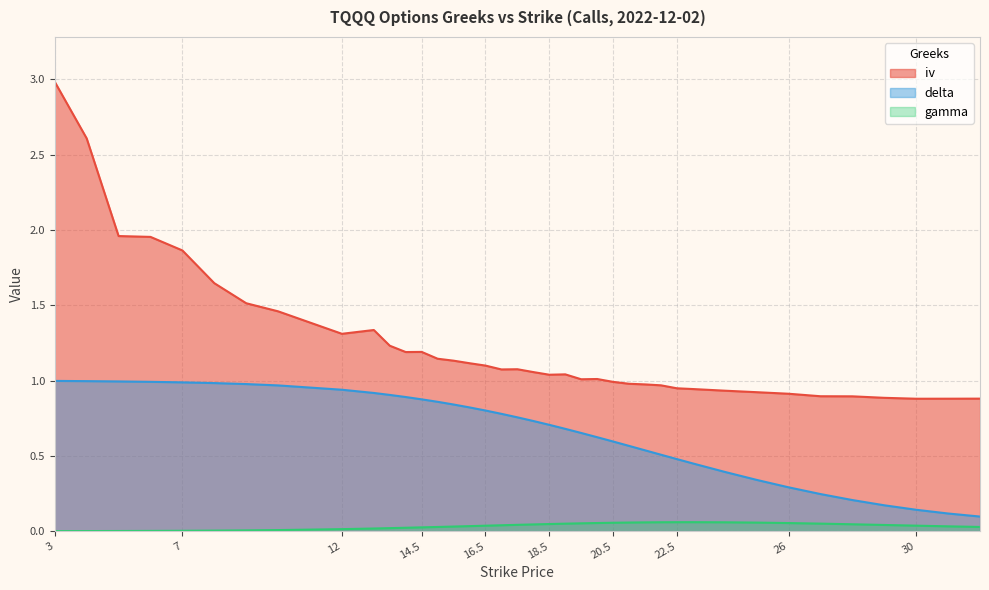

True or false: gamma has a value of 0.0 at 5.

True